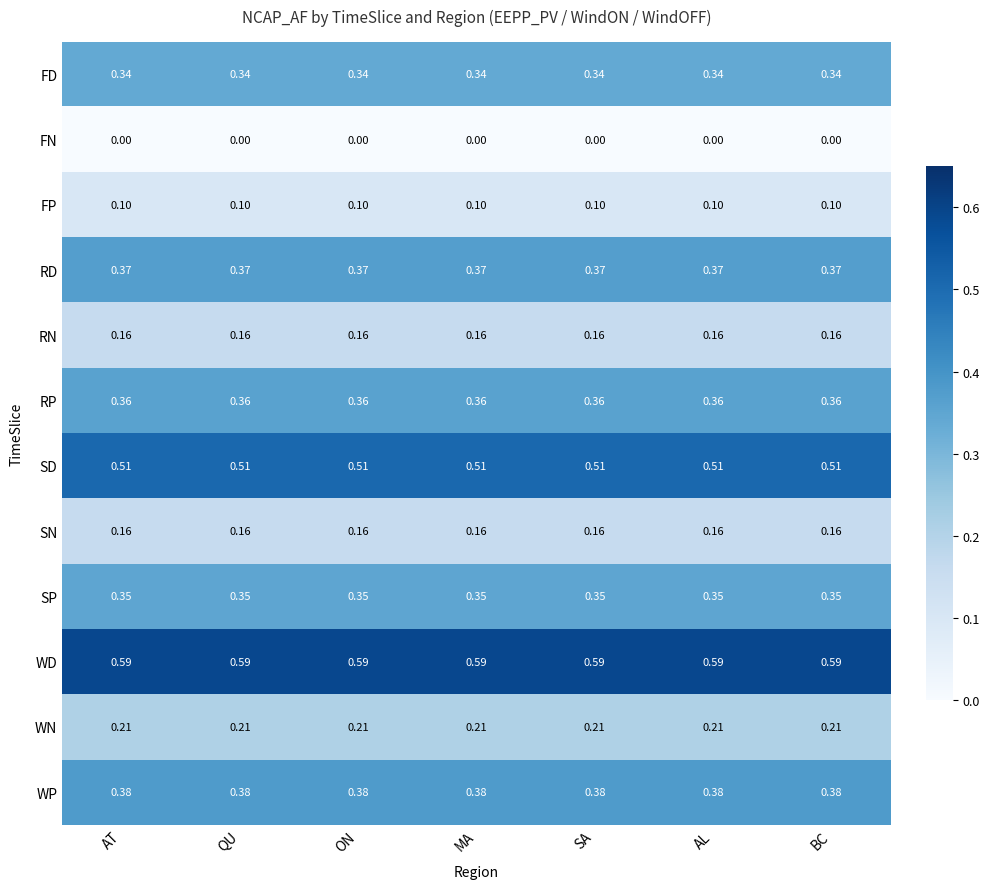

Is the value of WD at BC greater than the value of SP at ON?

Yes